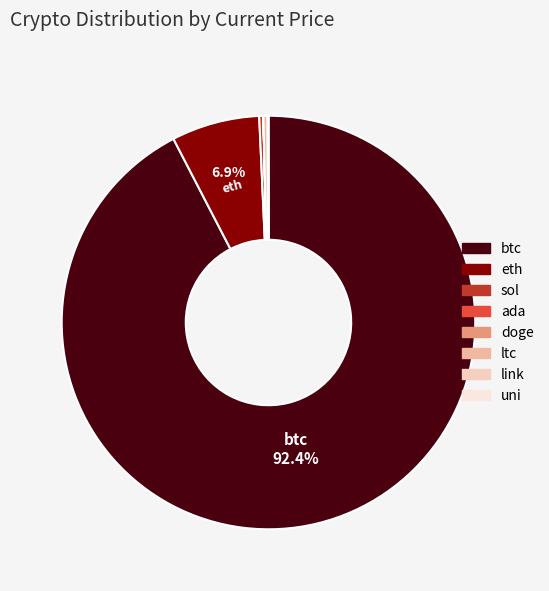

What is the largest slice in the pie chart?

btc